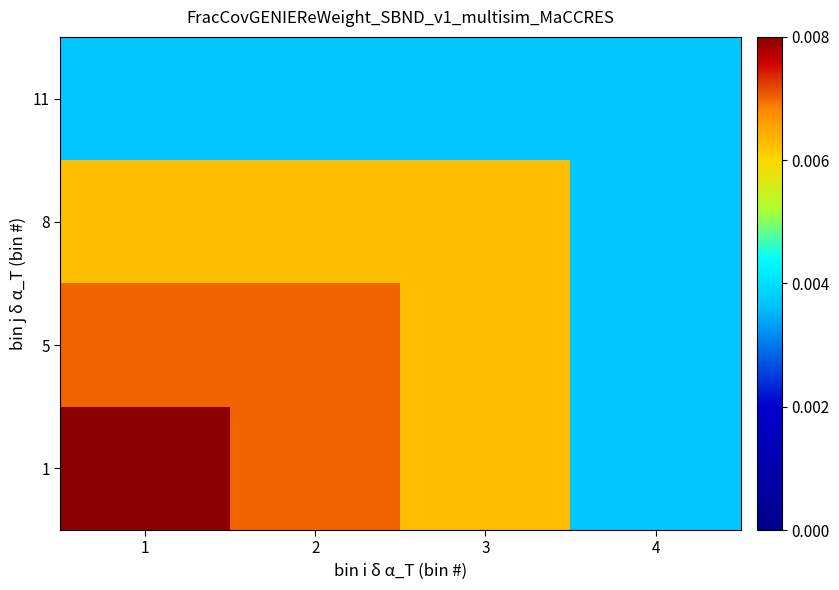

How many series are shown in this chart?

4